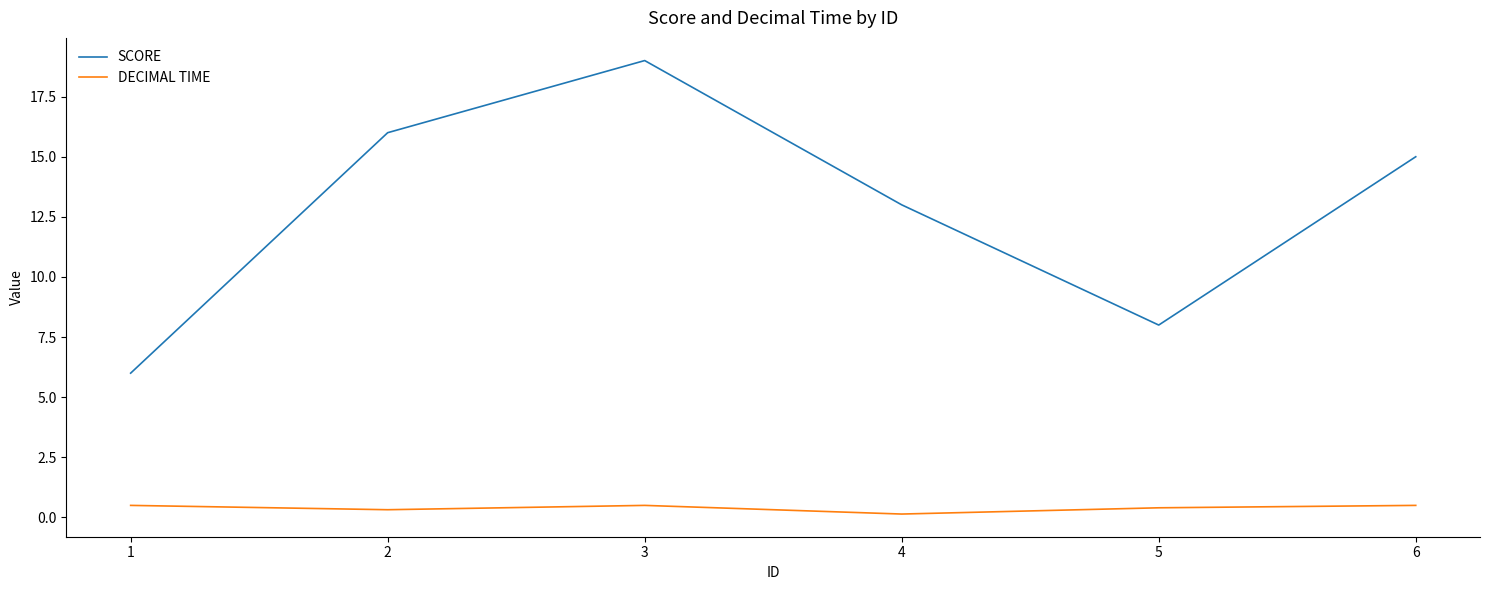

True or false: SCORE and DECIMAL TIME intersect in this chart.

False